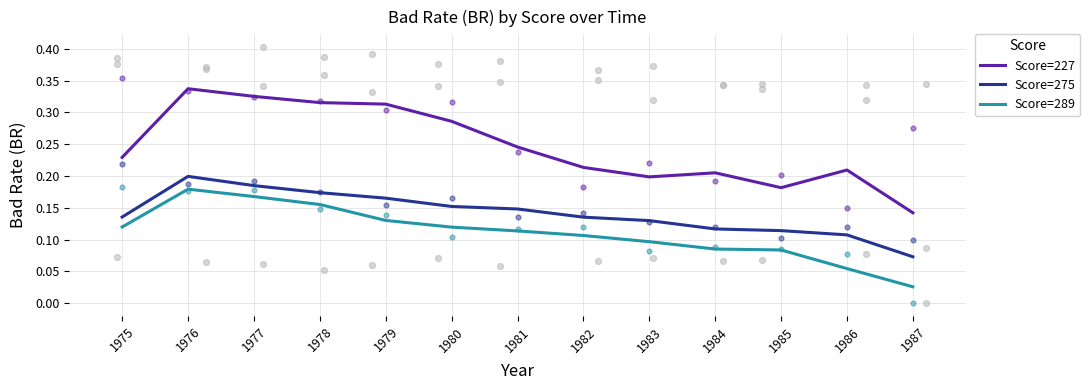

Which series has the largest total across all categories?

Score=227